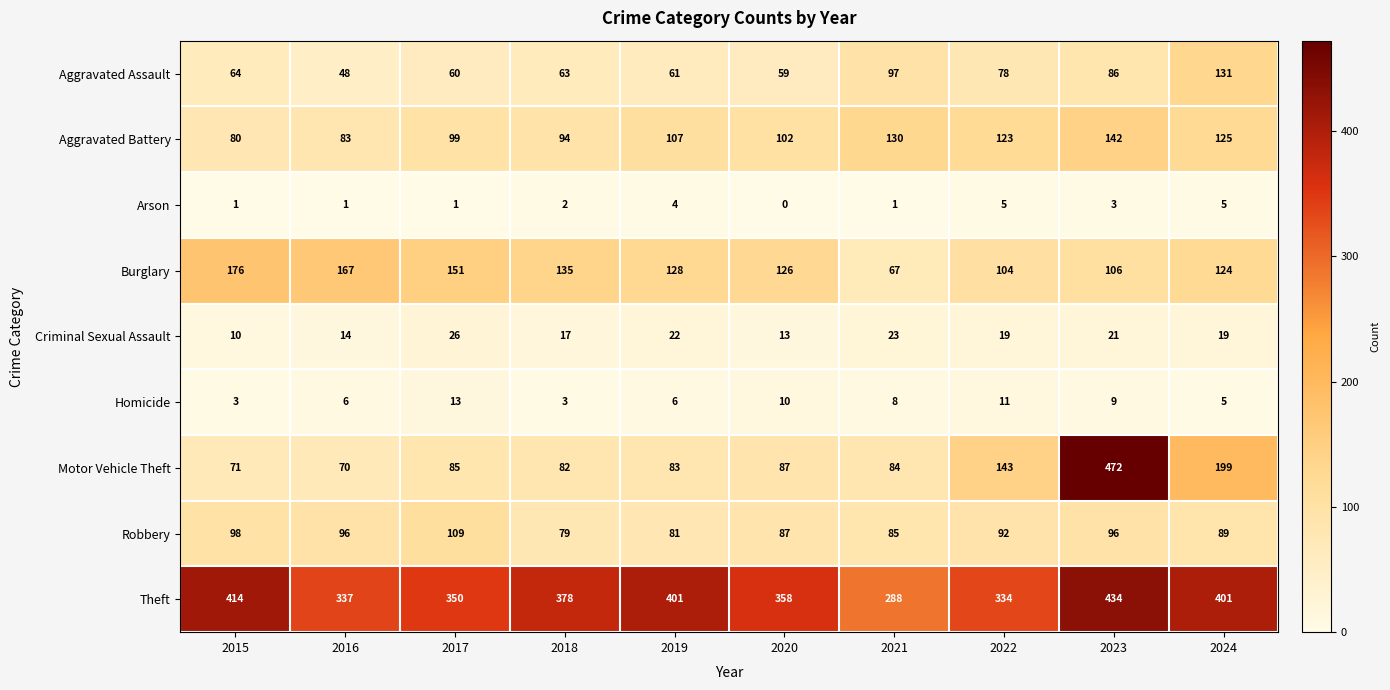

What is the difference between the maximum and minimum values in the Aggravated Battery series?

62